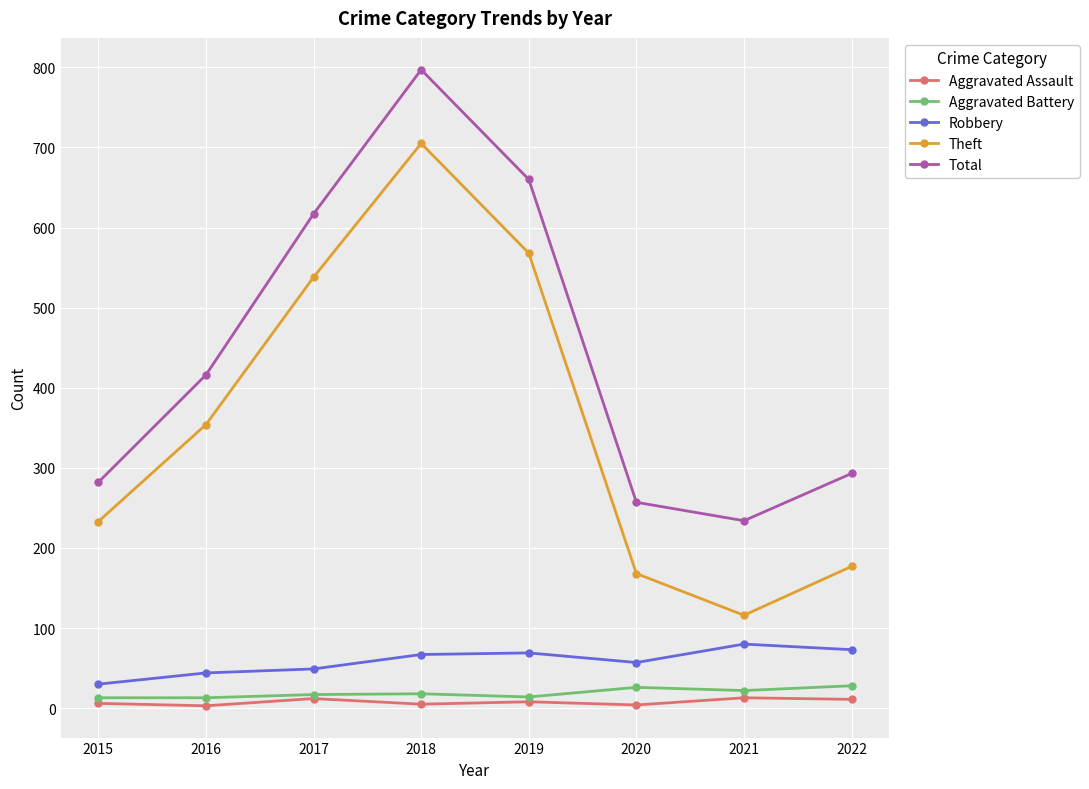

How many distinct data groups are displayed?

5